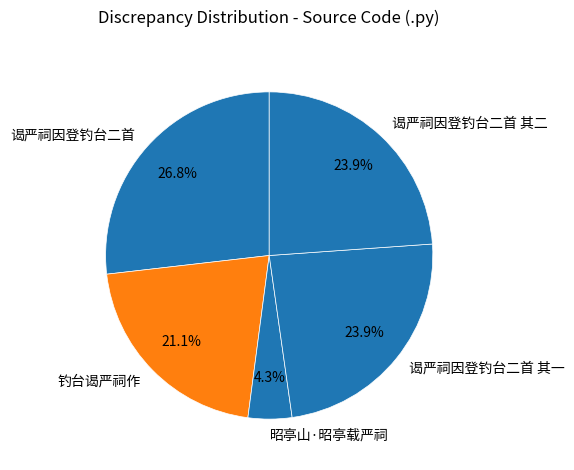

Does 谒严祠因登钓台二首 其二 represent more than half of the total?

No